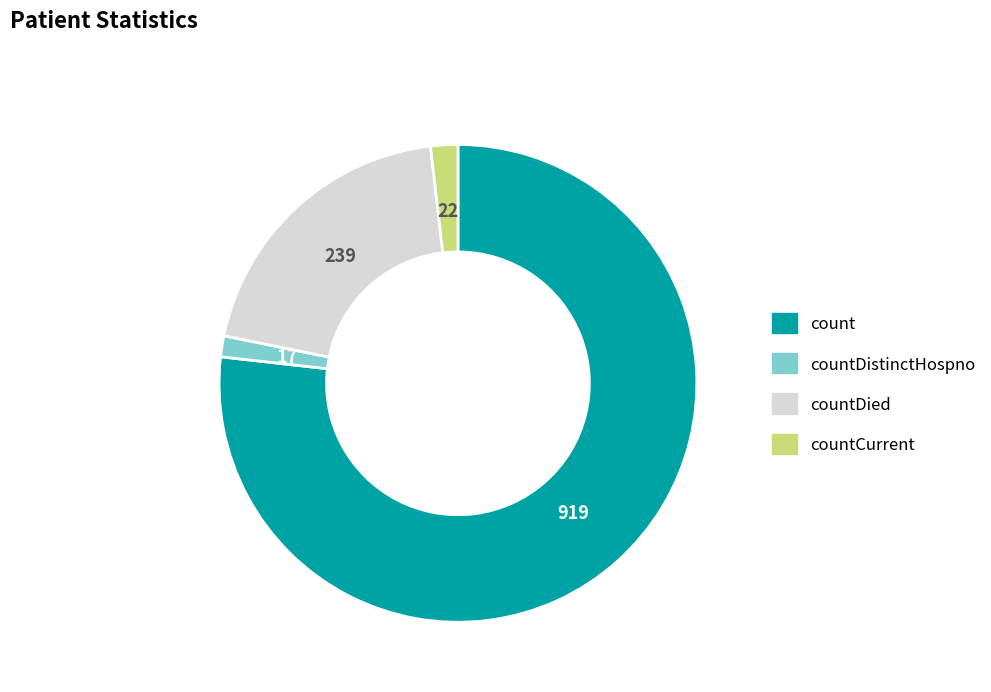

Is there any slice that represents more than half of the pie?

Yes